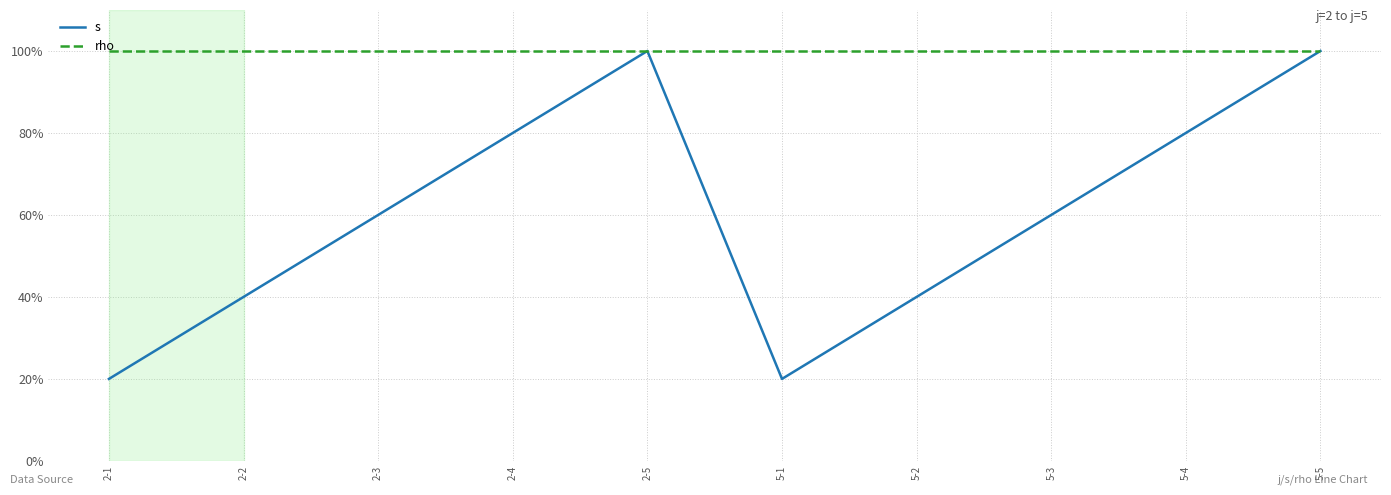

Does the chart have visible grid lines?

Yes